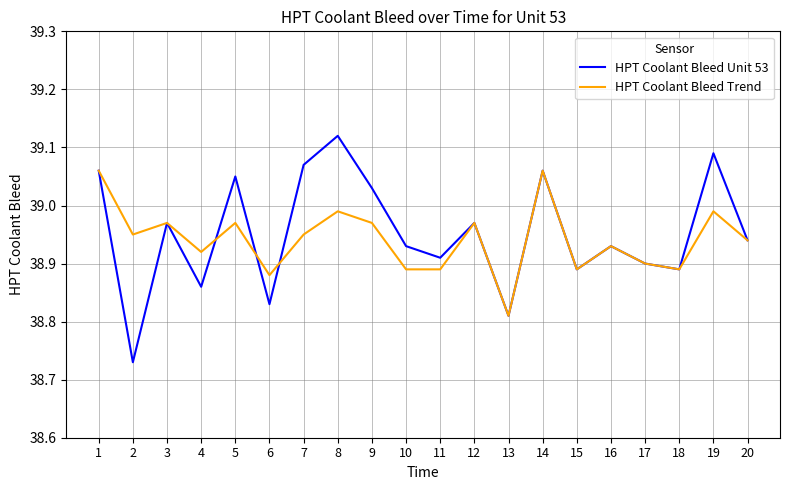

What is the sum of the HPT Coolant Bleed Trend values at 16 and 15?

77.8